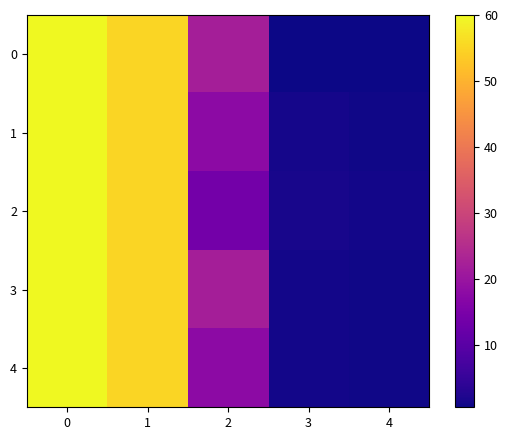

What is the minimum value shown in the chart?

0.6